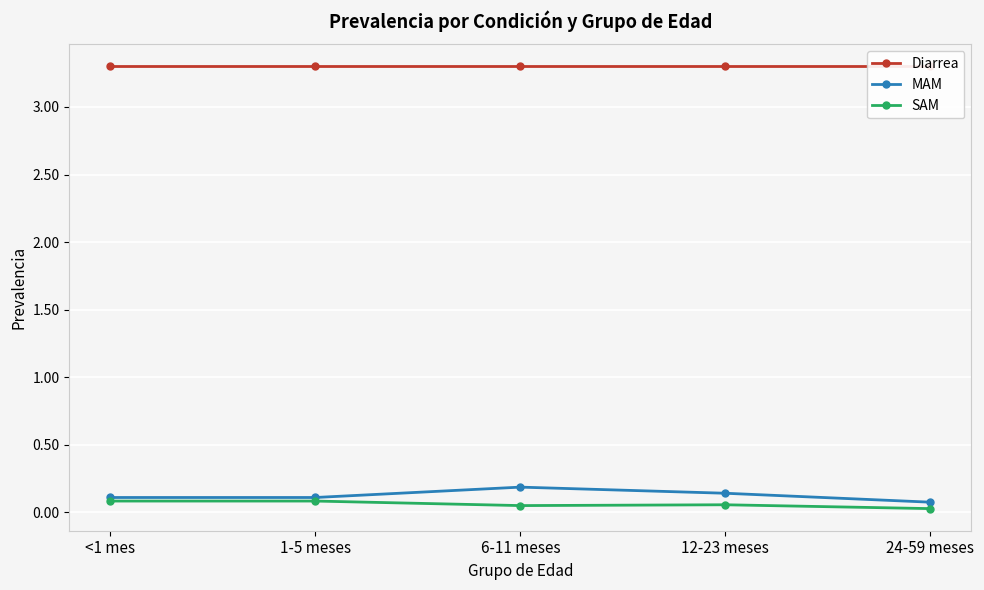

True or false: Diarrea has more than 2 interior local peaks.

False